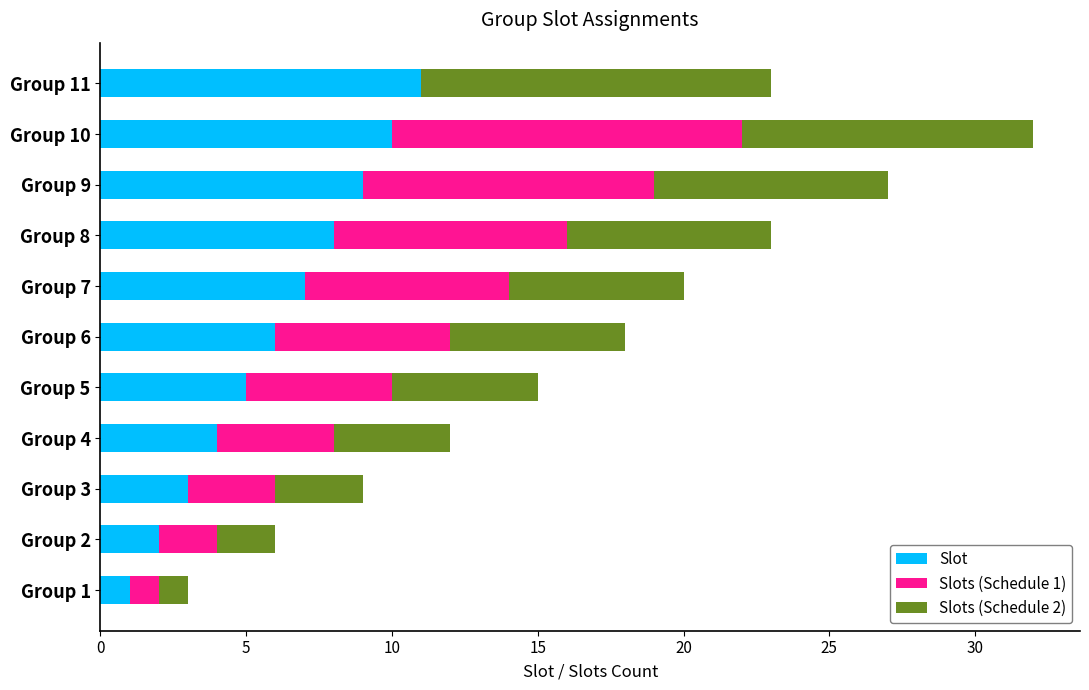

At which category is the sum across all series the highest?

Group 10